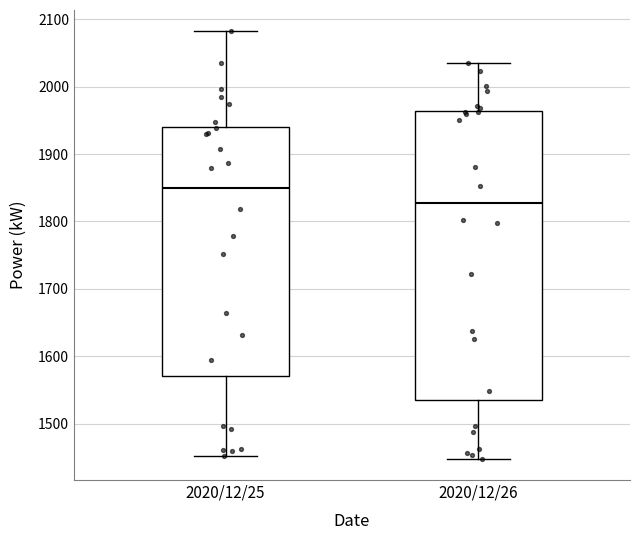

Comparing the boxes themselves (not the whiskers), which one is the tallest?

2020/12/26